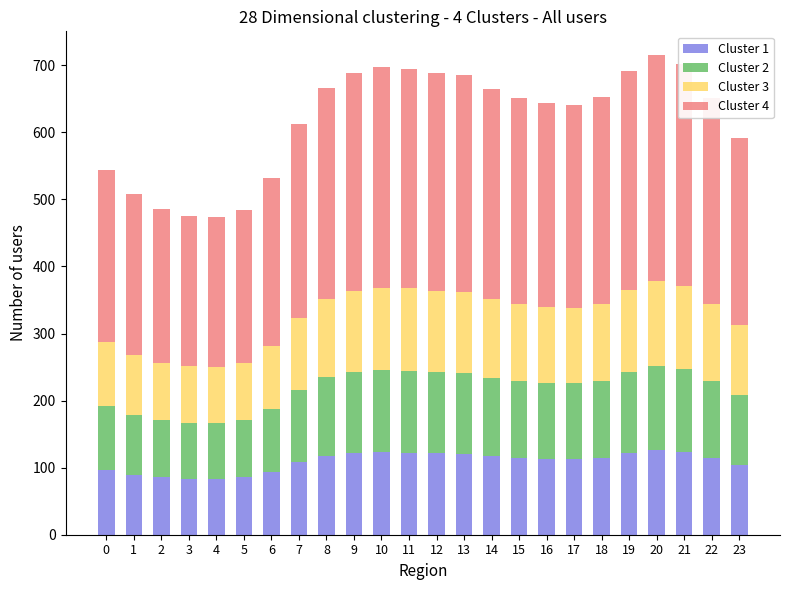

What is the sum of the Cluster 1 values at 5 and 1?

174.9